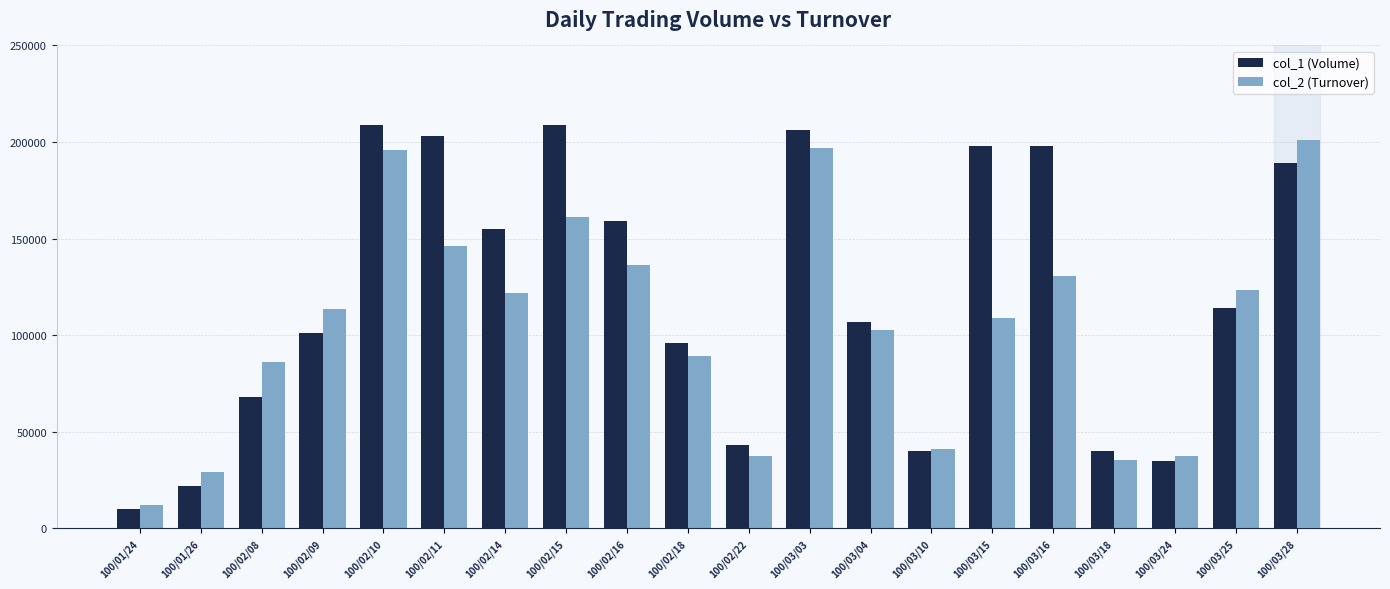

Reading right to left, transcribe all the data shown in this chart.

col_1 (Volume): 189000	114000	35000	40000	198000	198000	40000	107000	206000	43000	96000	159000	209000	155000	203000	209000	101000	68000	22000	10000
col_2 (Turnover): 200870	123180	37300	35400	130680	108900	41200	102480	196850	37500	89060	136530	161240	121750	145940	195620	113400	85890	29060	12000